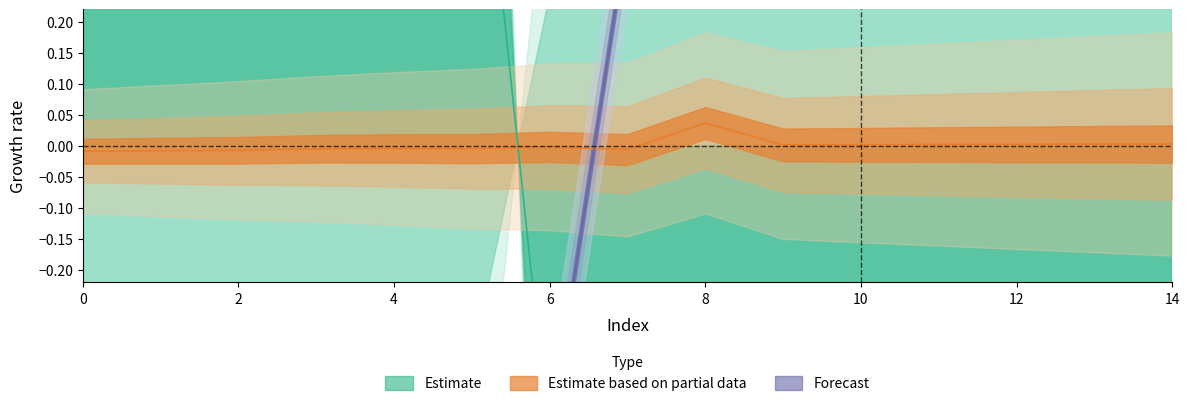

What is the value of the Estimate point at the 15th from the left?

-0.5